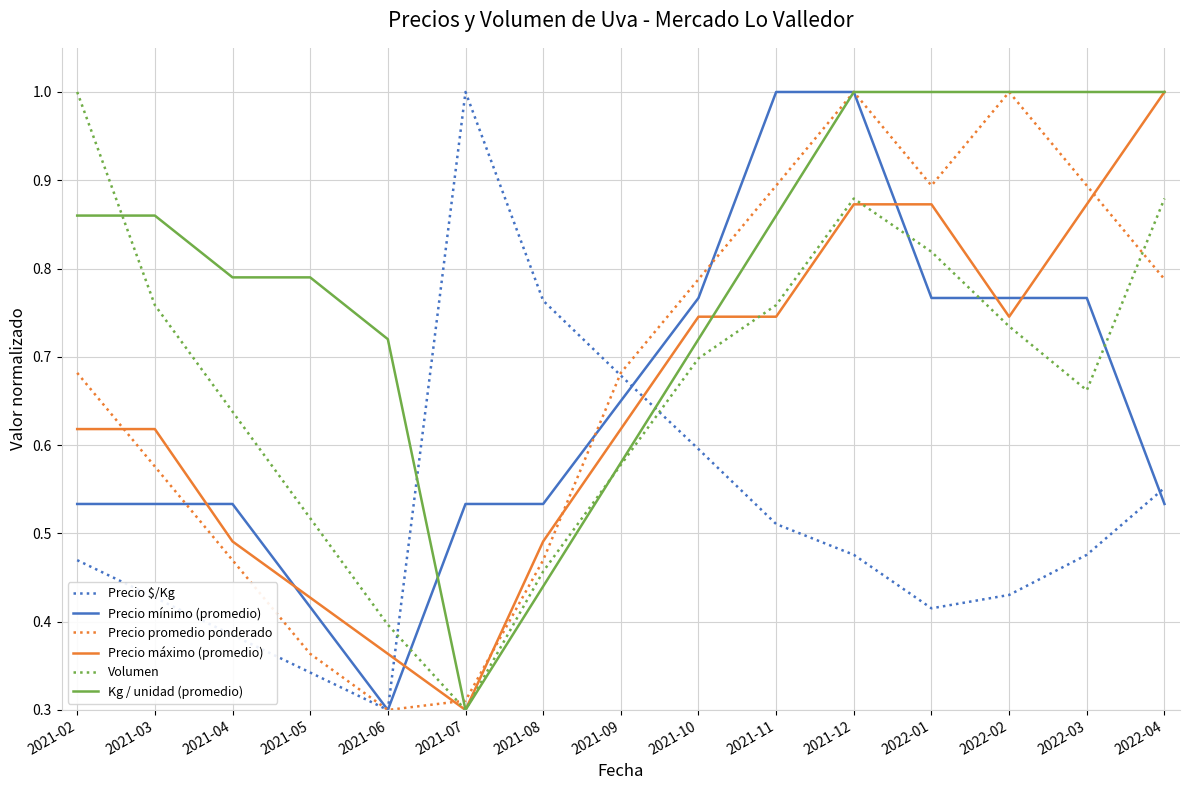

What is the greatest value displayed?

1.0